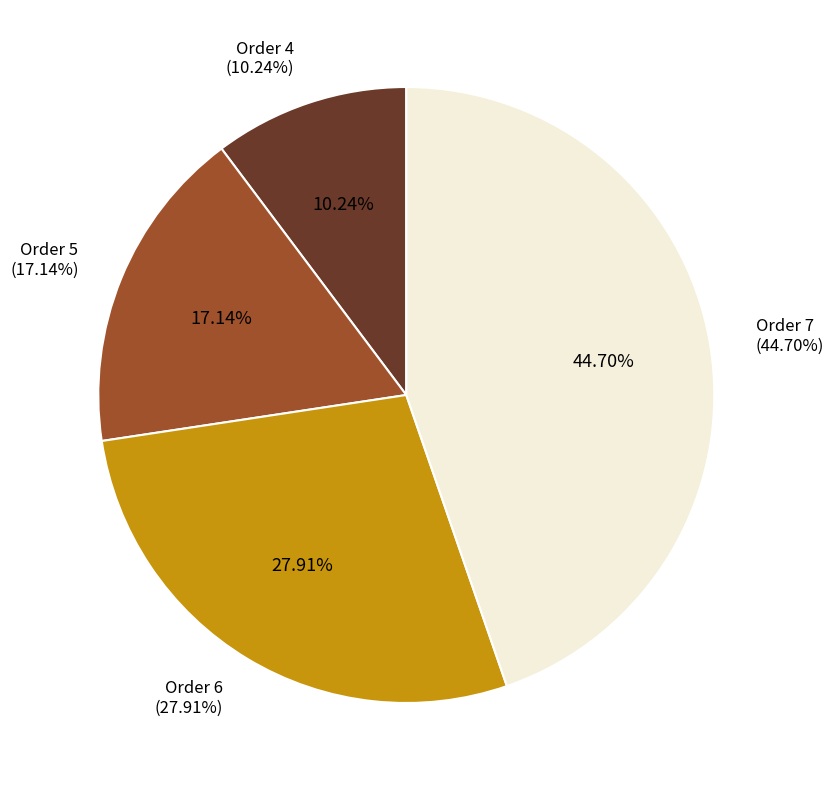

To the nearest percent, what is the combined percentage of Order 4 and Order 7?

55%